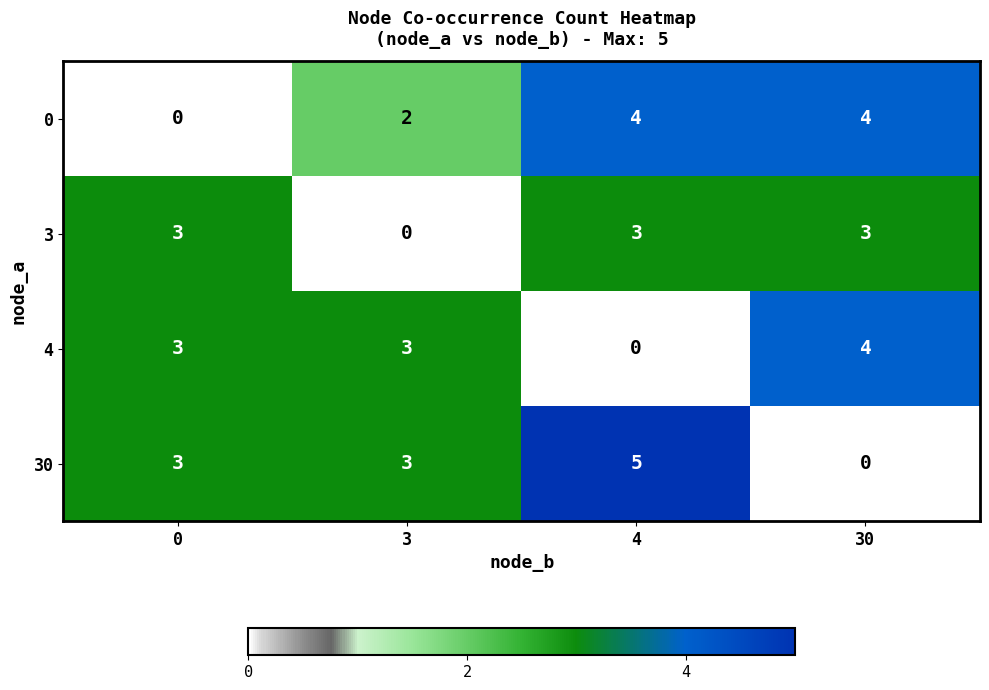

What is the sum of all 4 values?

10